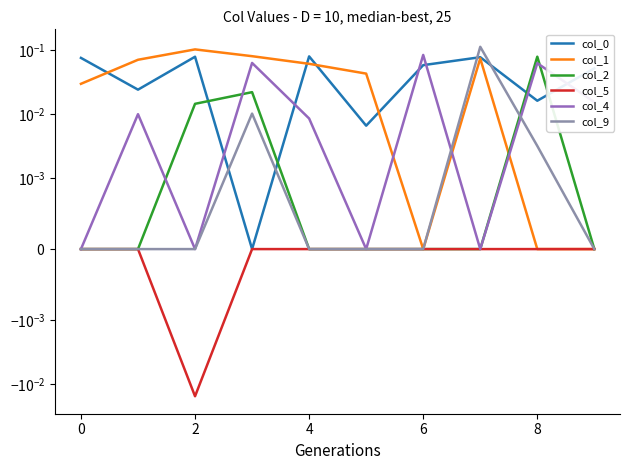

True or false: col_5 has a value of 0.0 at 6.

False